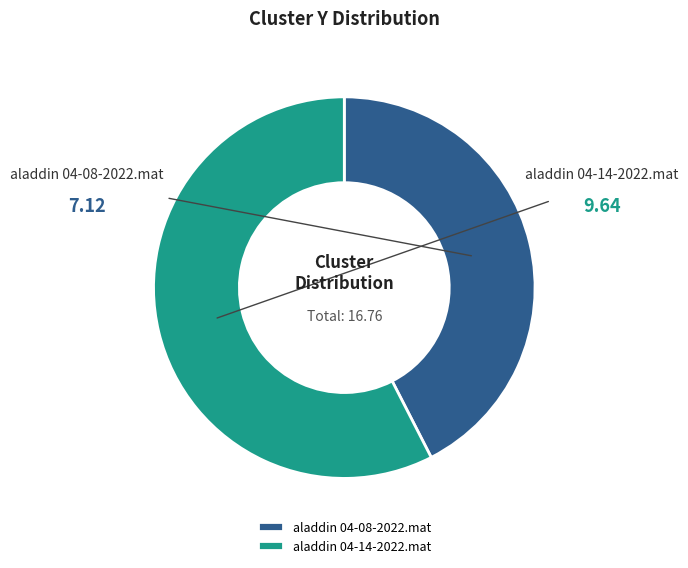

Approximately how many times larger is the value at aladdin 04-14-2022.mat compared to aladdin 04-08-2022.mat?

1.4